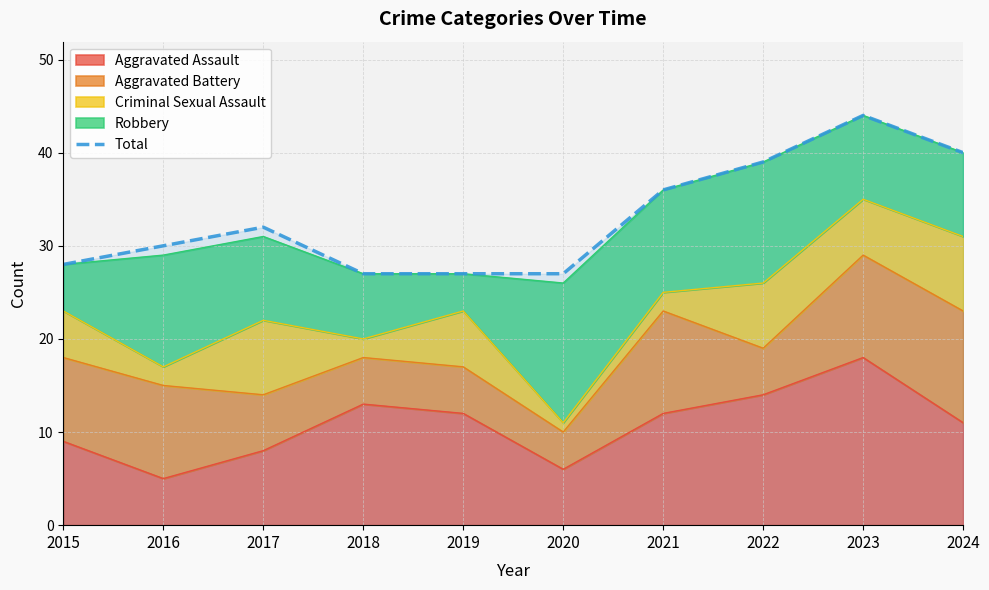

How many values are below 32?

5